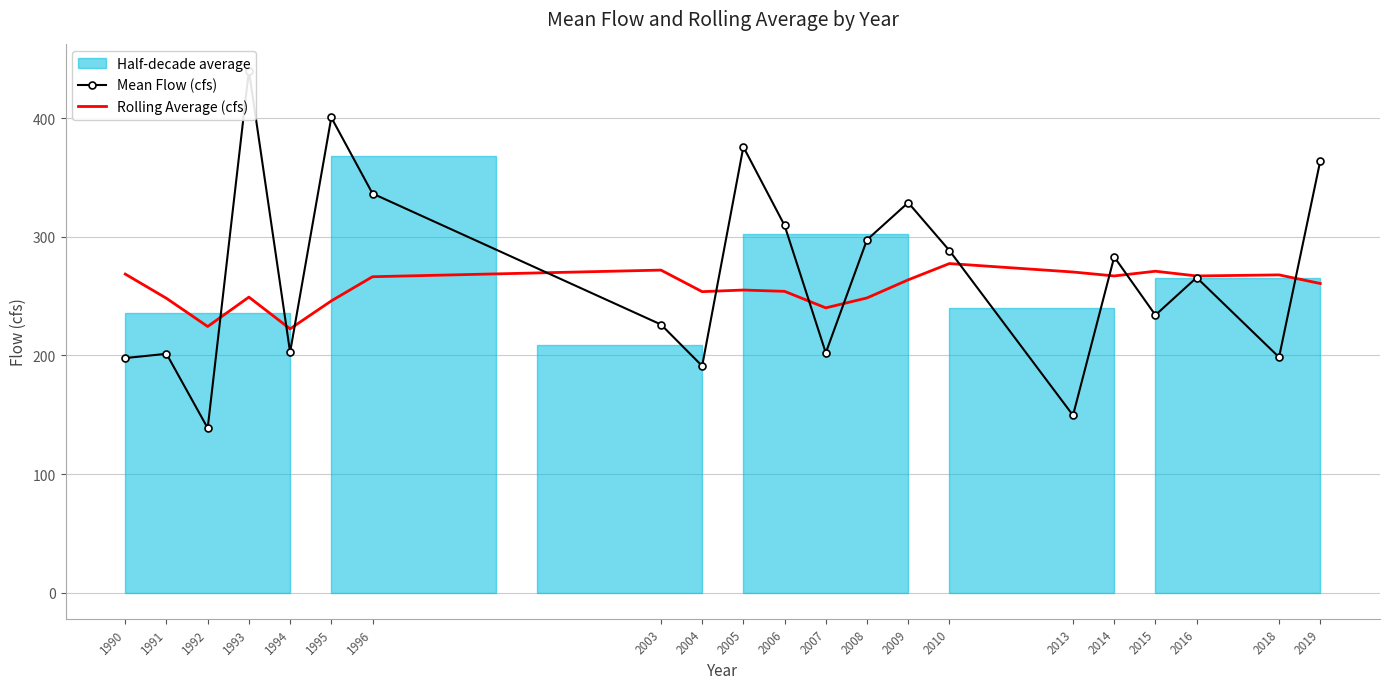

Reading left to right, what are all the values shown in this chart?

Mean Flow (cfs): 197.8	201.4	138.7	440.2	202.8	400.6	336.5	226.1	191.1	375.8	309.6	202.2	297.5	328.8	288.4	149.5	283.1	234.0	265.7	198.5	364.0
Rolling Average (cfs): 268.6	248.2	224.4	249.2	222.4	246.0	266.4	272.0	253.8	255.2	254.0	240.1	248.5	263.7	277.5	270.3	267.0	271.0	267.0	267.9	260.7